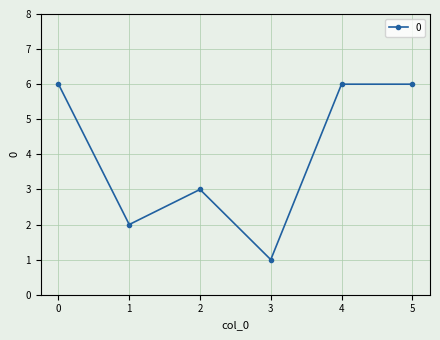

What is the ratio of the value at 0 to the value at 1?

3.0